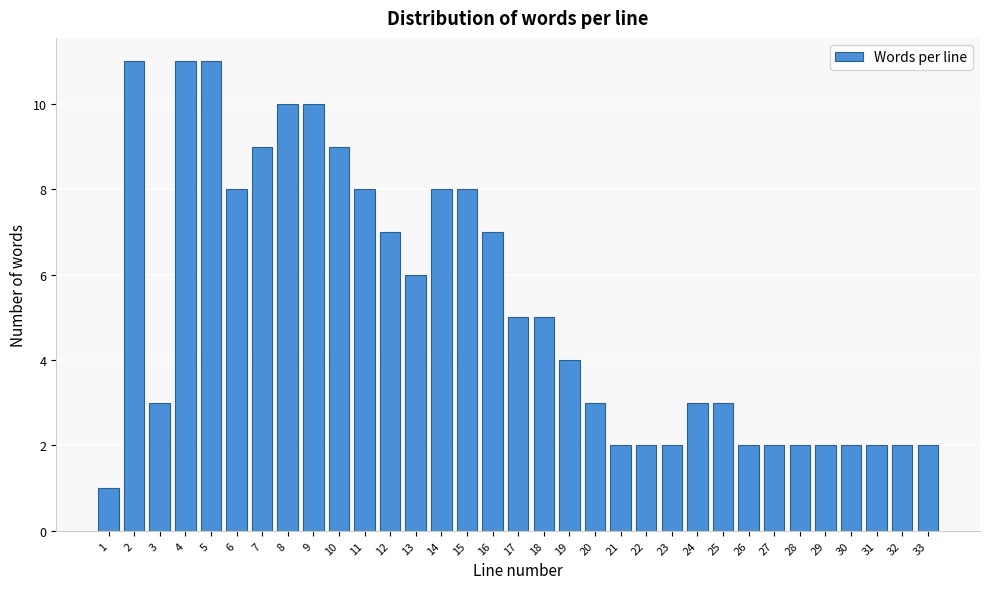

The value at 21 is 1. True or false?

False